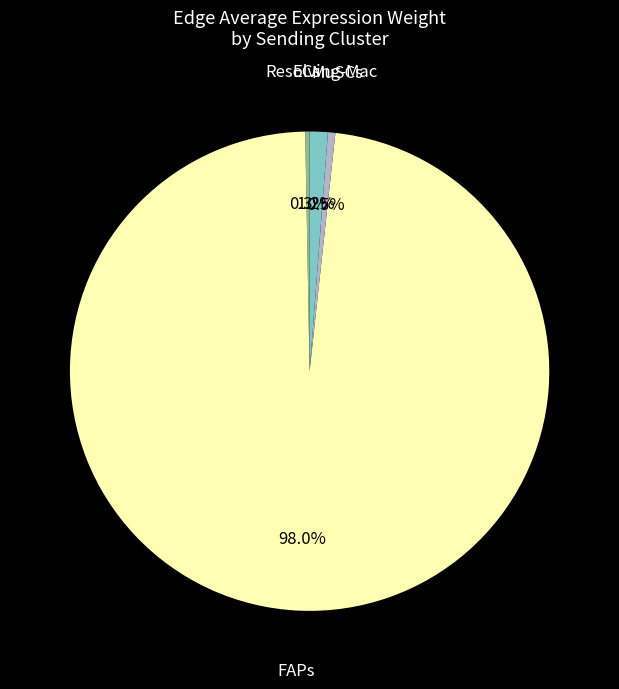

Is the sum of FAPs and MuSCs greater than half?

Yes